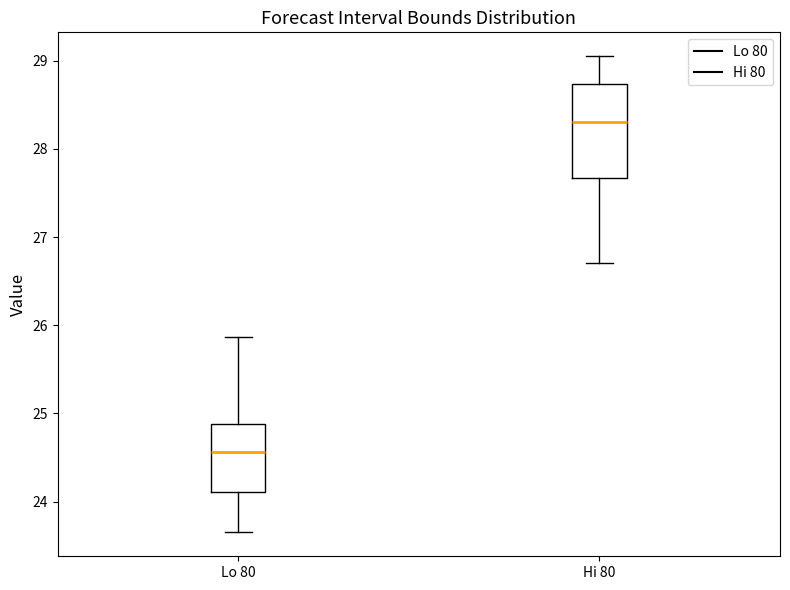

Which box is the tallest, from its lower edge to its upper edge?

Hi 80